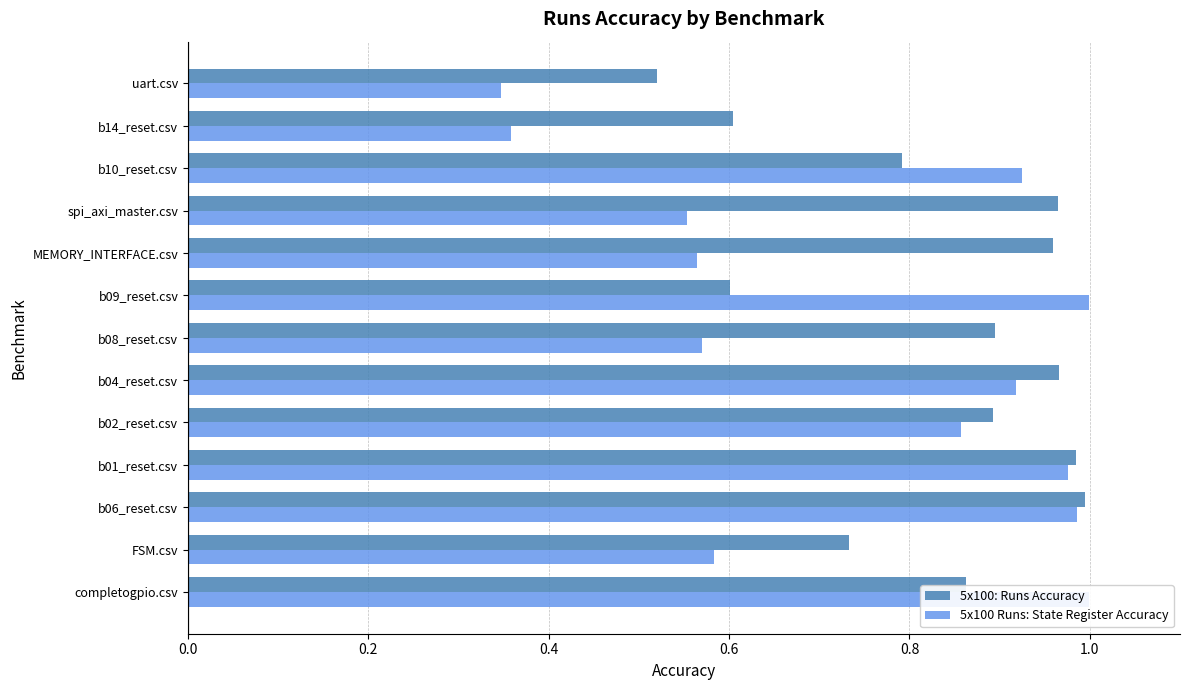

Which series has the widest spread of values?

5x100 Runs: State Register Accuracy